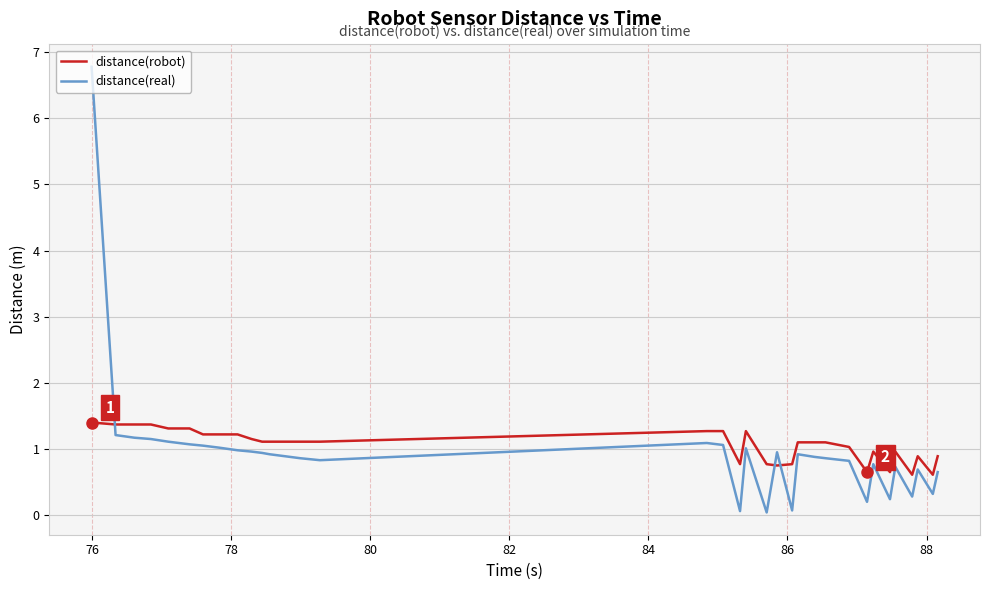

Rank the series by their average value, from lowest to highest.

distance(real), distance(robot)